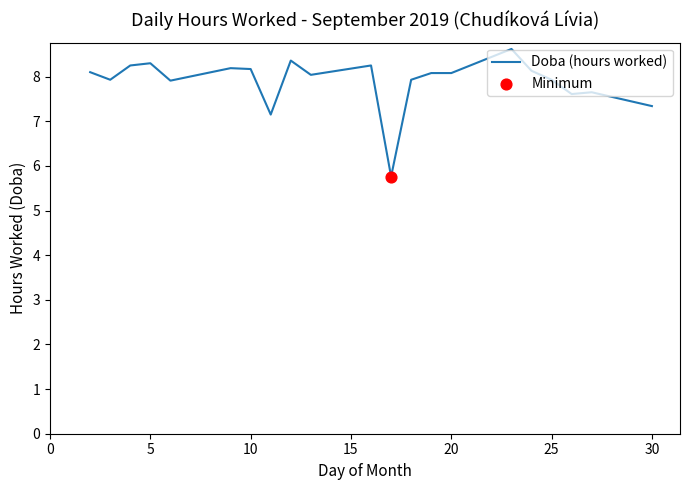

What is the difference between the maximum and minimum values?

2.9